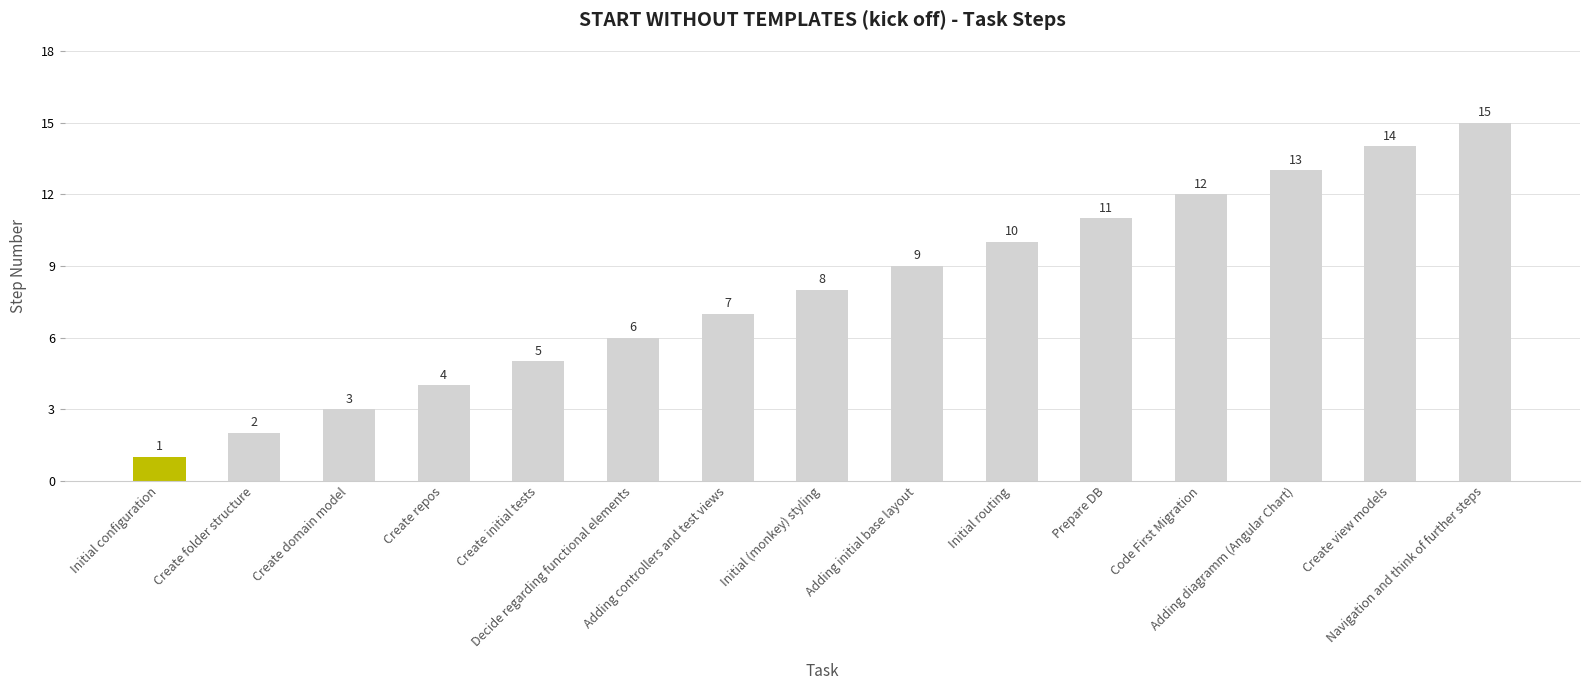

What value does the data have at Initial routing, to the nearest 5?

10